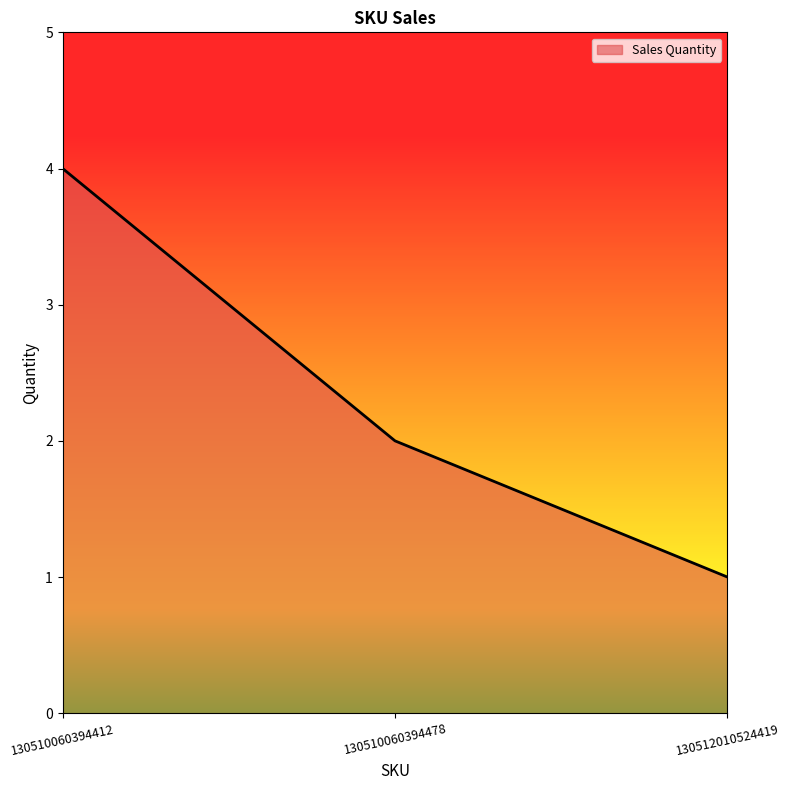

Reading right to left, what are all the values shown in this chart?

130512010524419=1	130510060394478=2	130510060394412=4